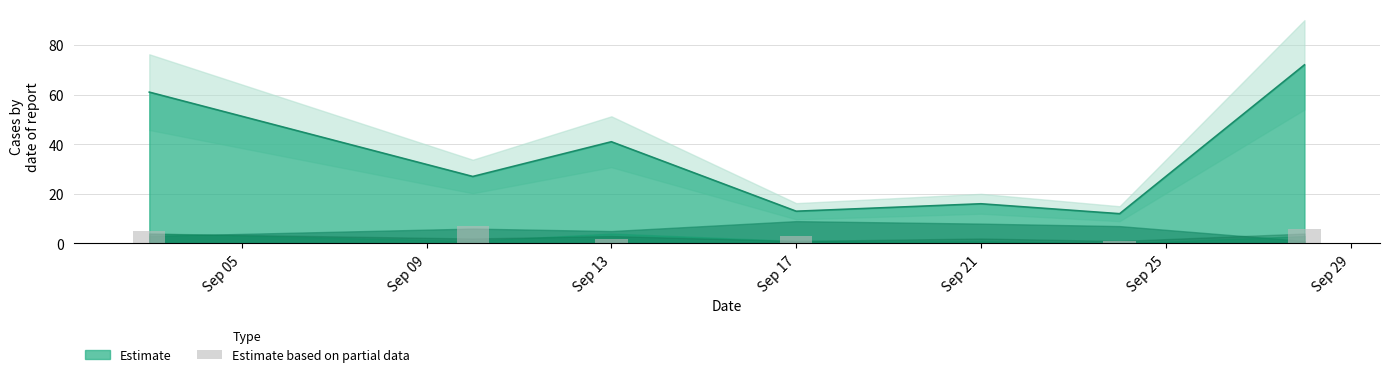

What is the ratio of the value at Sep 17 to the value at Sep 13?

1.5